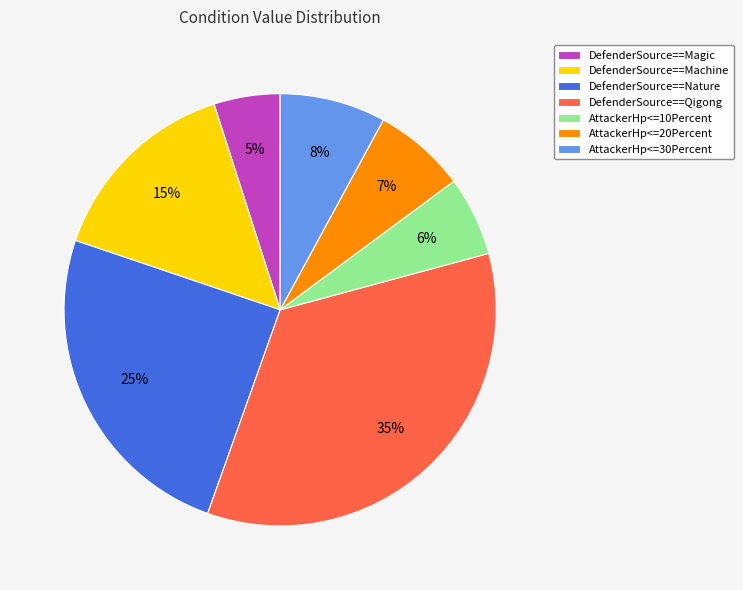

Combined, do DefenderSource==Machine and DefenderSource==Nature account for over 50%?

No